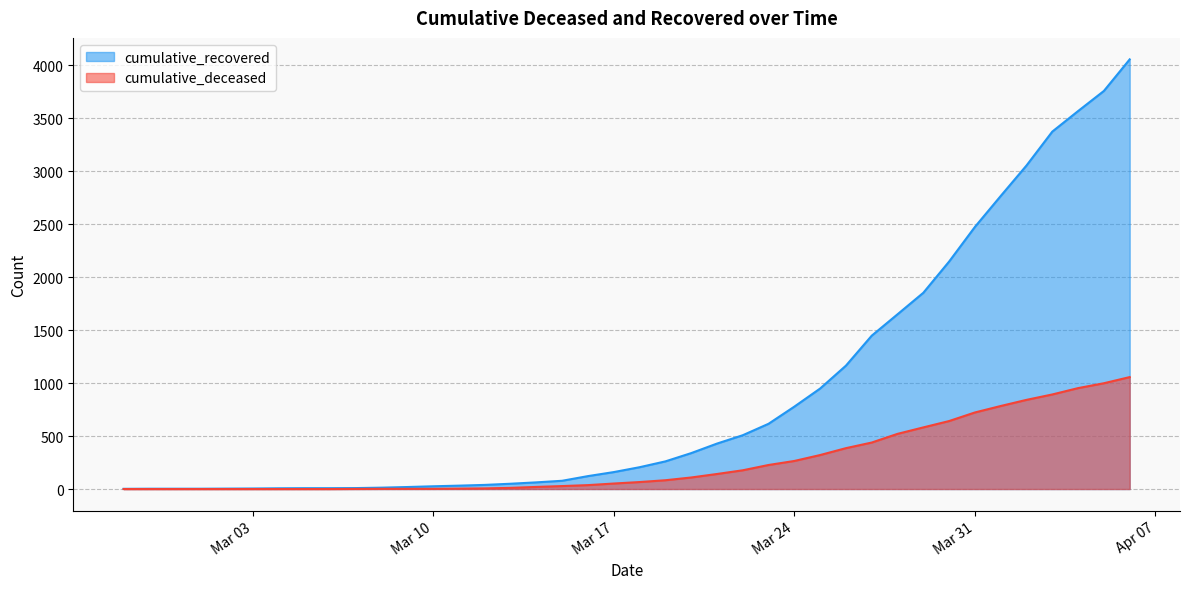

At 2020-03-25, list the series in order from largest to smallest.

cumulative_recovered, cumulative_deceased